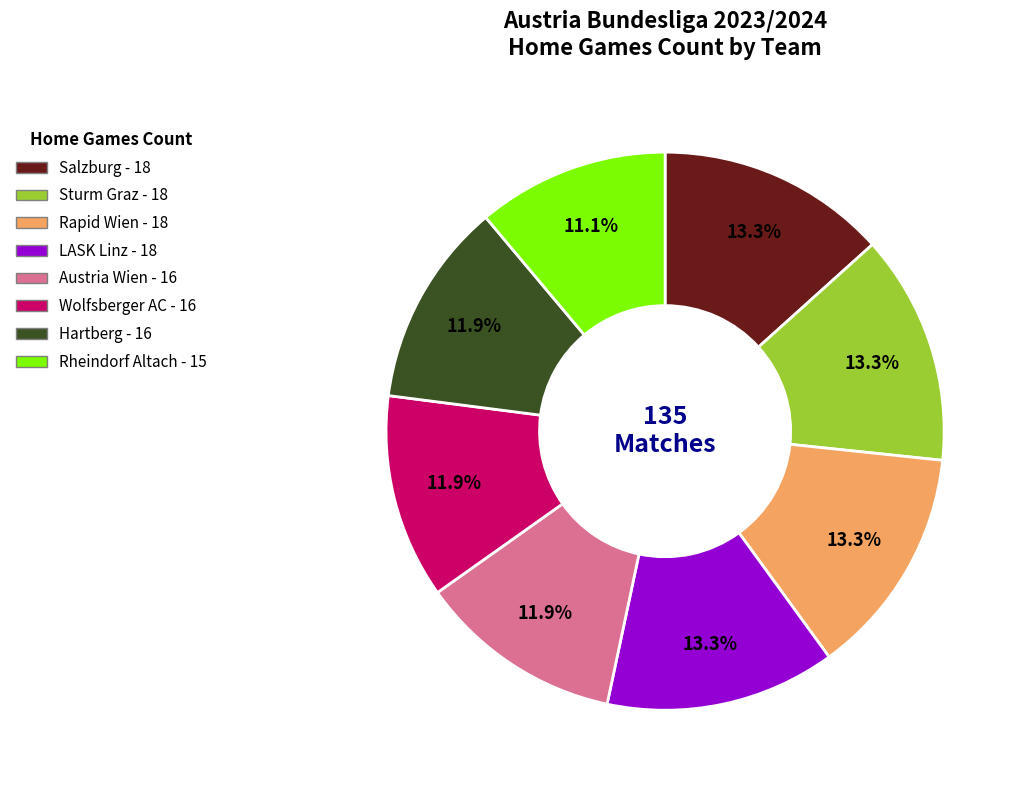

How many segments does this pie chart have?

8